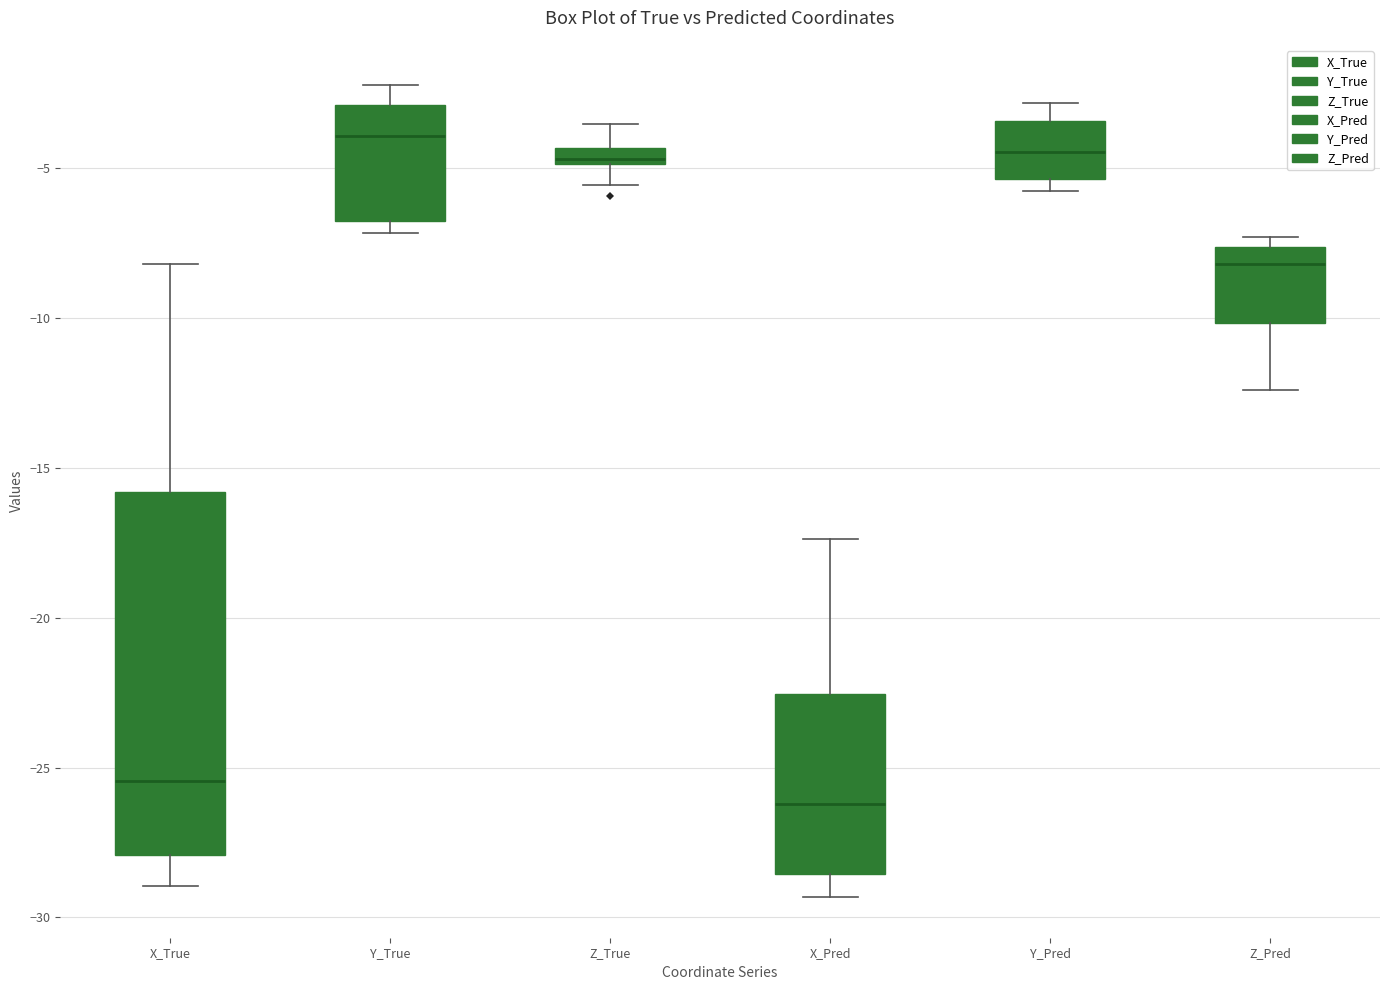

Where is the upper edge of the box for Z_Pred on the y-axis? The values are not printed on the chart, so give them approximately, as read against the axis.

-7.5